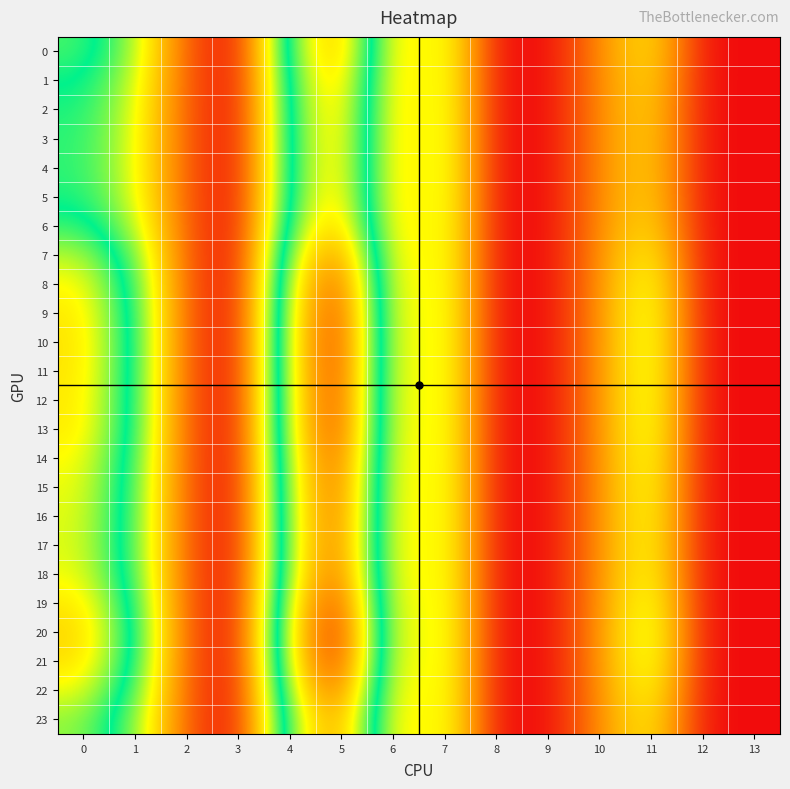

Reading right to left, list all the values displayed in this chart.

0: 13=0.0	12=0.0	11=12.5	10=6.7	9=0.0	8=0.0	7=15.6	6=10.3	5=31.9	4=23.1	3=0.0	2=3.8	1=15.6	0=21.7
1: 13=0.0	12=0.0	11=11.9	10=6.7	9=0.0	8=0.0	7=15.7	6=10.2	5=30.6	4=22.3	3=0.0	2=3.8	1=14.8	0=20.3
2: 13=0.0	12=0.0	11=11.5	10=6.7	9=0.0	8=0.0	7=15.8	6=10.1	5=29.9	4=21.8	3=0.0	2=3.8	1=14.3	0=19.3
3: 13=0.0	12=0.0	11=11.3	10=6.6	9=0.0	8=0.0	7=15.8	6=10.1	5=29.5	4=21.6	3=0.0	2=3.8	1=14.1	0=18.9
4: 13=0.0	12=0.0	11=11.3	10=6.6	9=0.0	8=0.0	7=15.8	6=10.1	5=29.5	4=21.6	3=0.0	2=3.8	1=14.1	0=18.8
5: 13=0.0	12=0.0	11=11.5	10=6.7	9=0.0	8=0.0	7=15.8	6=10.1	5=29.8	4=21.8	3=0.0	2=3.8	1=14.3	0=19.3
6: 13=0.0	12=0.0	11=12.3	10=6.7	9=0.0	8=0.0	7=15.7	6=10.2	5=31.4	4=22.8	3=0.0	2=3.8	1=15.4	0=21.2
7: 13=0.0	12=0.0	11=13.8	10=6.8	9=0.0	8=0.0	7=15.6	6=10.5	5=34.7	4=24.9	3=0.0	2=3.9	1=17.2	0=24.6
8: 13=0.0	12=0.0	11=15.1	10=7.0	9=0.0	8=0.0	7=15.6	6=10.8	5=37.2	4=26.4	3=0.0	2=3.9	1=18.5	0=26.9
9: 13=0.0	12=0.0	11=15.6	10=7.0	9=0.0	8=0.0	7=15.7	6=10.9	5=38.4	4=27.2	3=0.0	2=3.9	1=19.1	0=27.9
10: 13=0.0	12=0.0	11=15.8	10=7.1	9=0.0	8=0.0	7=15.7	6=10.9	5=38.8	4=27.5	3=0.0	2=3.9	1=19.3	0=28.2
11: 13=0.0	12=0.0	11=15.8	10=7.0	9=0.0	8=0.0	7=15.7	6=10.9	5=38.7	4=27.4	3=0.0	2=3.9	1=19.2	0=28.2
12: 13=0.0	12=0.0	11=15.6	10=7.0	9=0.0	8=0.0	7=15.7	6=10.9	5=38.4	4=27.2	3=0.0	2=3.9	1=19.1	0=27.9
13: 13=0.0	12=0.0	11=15.5	10=7.0	9=0.0	8=0.0	7=15.7	6=10.9	5=38.2	4=27.1	3=0.0	2=3.9	1=19.0	0=27.7
14: 13=0.0	12=0.0	11=15.0	10=7.0	9=0.0	8=0.0	7=15.6	6=10.8	5=37.2	4=26.4	3=0.0	2=3.9	1=18.5	0=26.8
15: 13=0.0	12=0.0	11=14.7	10=6.9	9=0.0	8=0.0	7=15.6	6=10.7	5=36.5	4=26.0	3=0.0	2=3.9	1=18.2	0=26.3
16: 13=0.0	12=0.0	11=14.5	10=6.9	9=0.0	8=0.0	7=15.6	6=10.6	5=36.1	4=25.7	3=0.0	2=3.9	1=18.0	0=25.9
17: 13=0.0	12=0.0	11=14.5	10=6.9	9=0.0	8=0.0	7=15.6	6=10.6	5=36.0	4=25.7	3=0.0	2=3.9	1=17.9	0=25.8
18: 13=0.0	12=0.0	11=14.8	10=6.9	9=0.0	8=0.0	7=15.6	6=10.7	5=36.6	4=26.0	3=0.0	2=3.9	1=18.2	0=26.3
19: 13=0.0	12=0.0	11=15.7	10=7.0	9=0.0	8=0.0	7=15.7	6=10.9	5=38.5	4=27.3	3=0.0	2=3.9	1=19.1	0=28.0
20: 13=0.0	12=0.0	11=16.2	10=7.1	9=0.0	8=0.0	7=15.8	6=11.1	5=39.8	4=28.1	3=0.0	2=3.9	1=19.7	0=29.0
21: 13=0.0	12=0.0	11=15.9	10=7.1	9=0.0	8=0.0	7=15.7	6=11.0	5=39.1	4=27.6	3=0.0	2=3.9	1=19.4	0=28.5
22: 13=0.0	12=0.0	11=14.7	10=6.9	9=0.0	8=0.0	7=15.6	6=10.7	5=36.5	4=26.0	3=0.0	2=3.9	1=18.2	0=26.3
23: 13=0.0	12=0.0	11=13.4	10=6.8	9=0.0	8=0.0	7=15.6	6=10.4	5=33.8	4=24.3	3=0.0	2=3.9	1=16.7	0=23.8